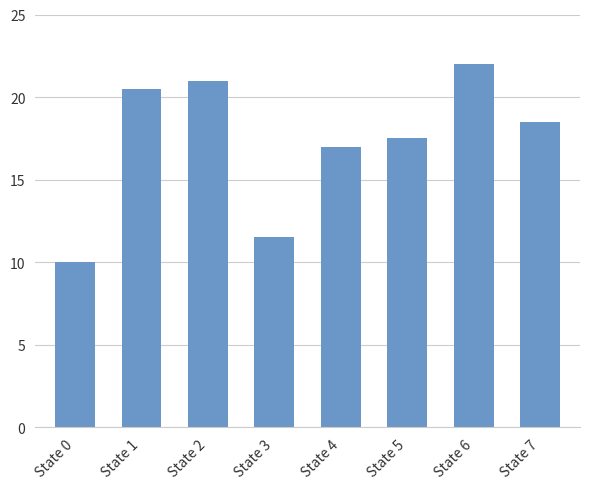

What is the change in value from State 5 to State 6?

+4.5